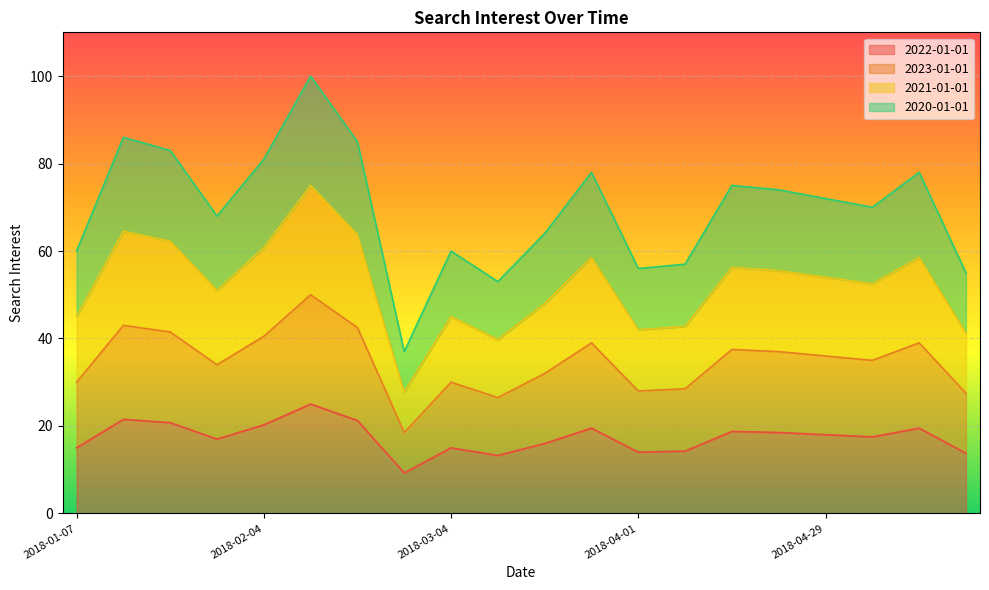

Which label corresponds to the smallest value in the chart?

2018-02-25